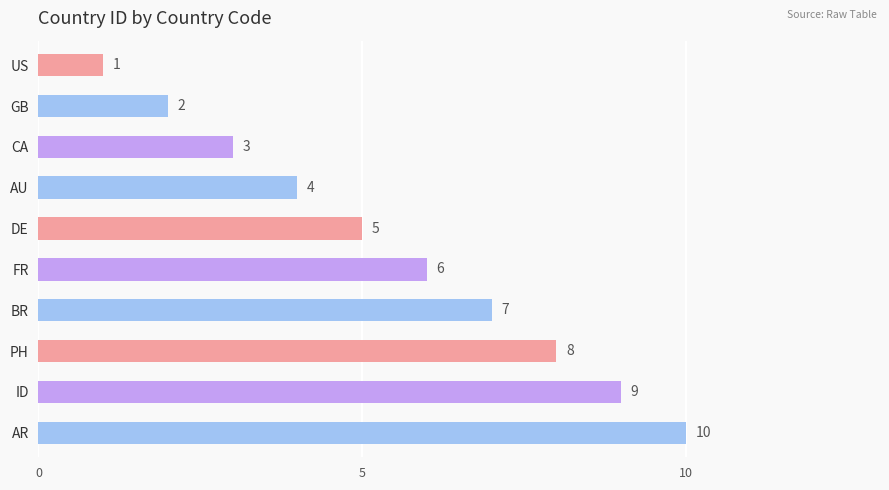

Rank the categories by value from highest to lowest.

AR, ID, PH, BR, FR, DE, AU, CA, GB, US